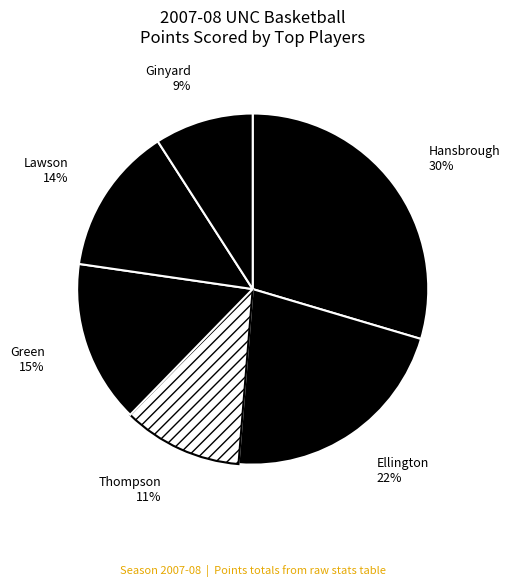

Which category has the smallest portion of the pie?

Ginyard, Marcus